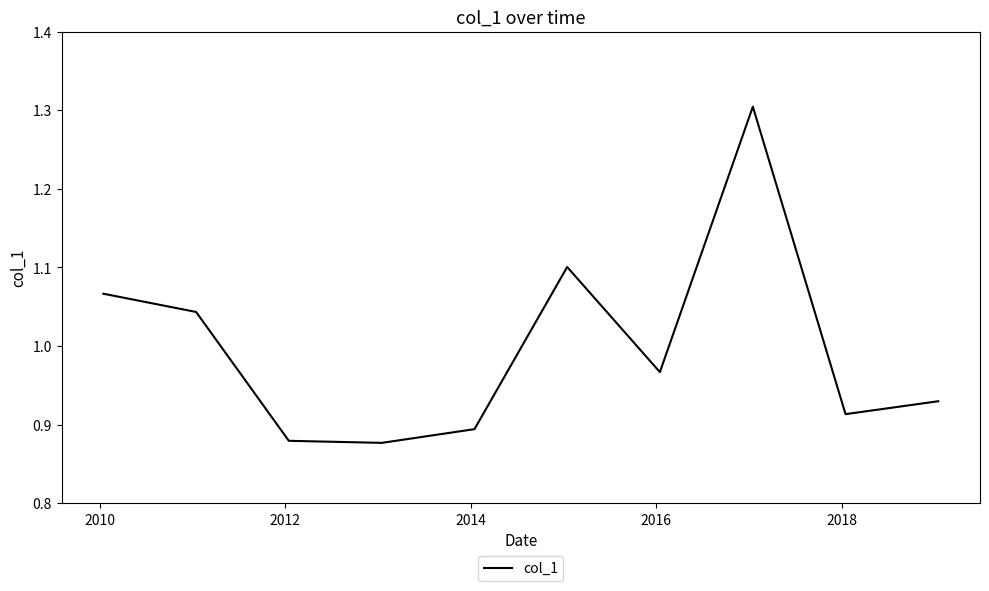

How many categories are shown in the chart?

10